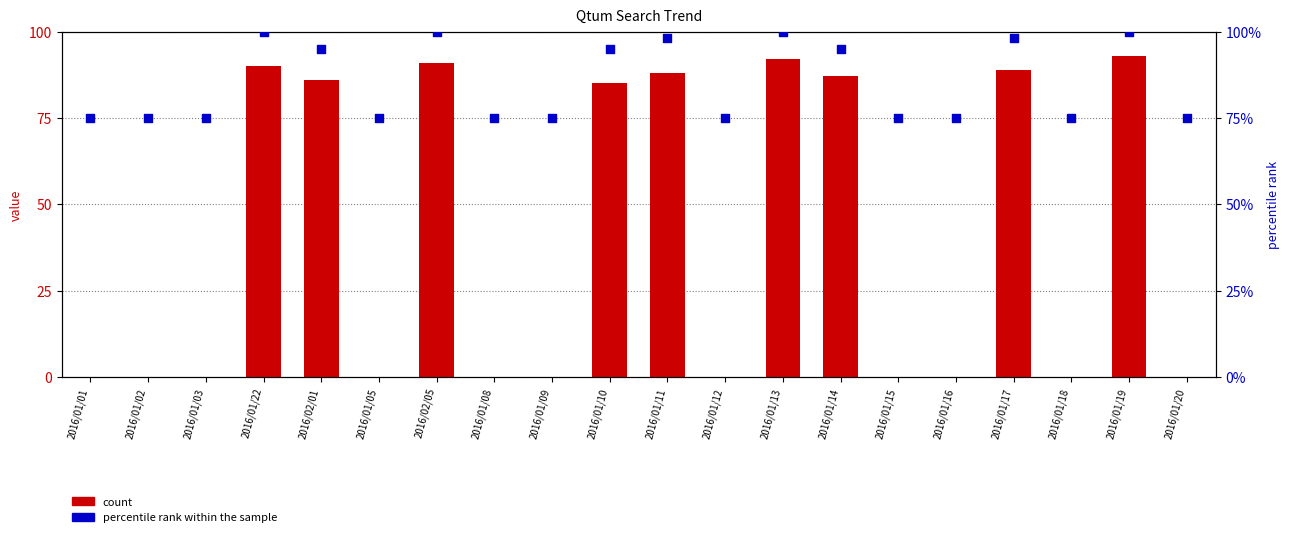

At how many categories does at least one series exceed 37?

20